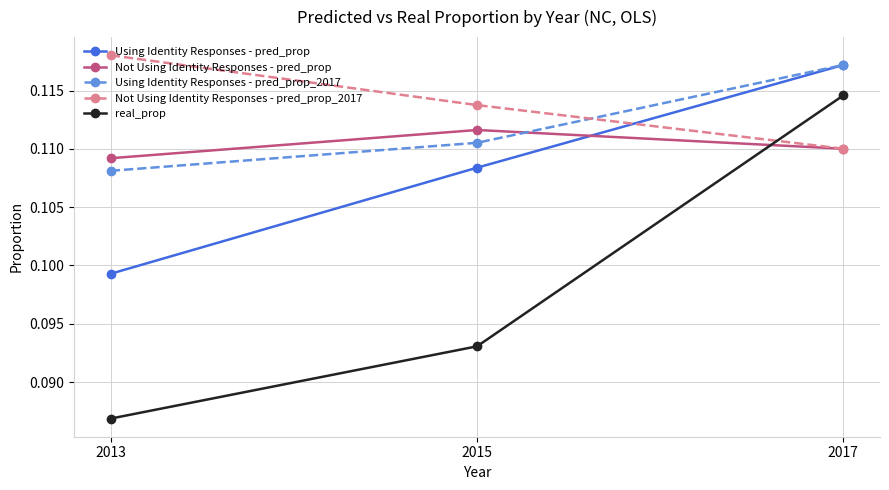

Which series changed the most between 2015 and 2017?

real_prop